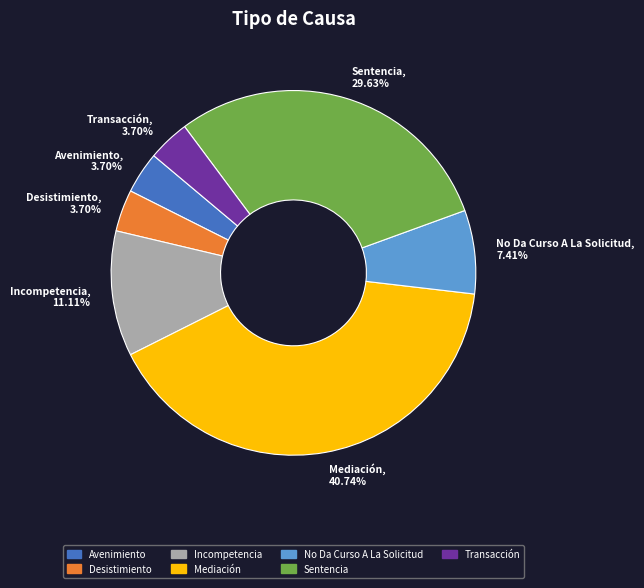

How many slices are in this pie chart?

7